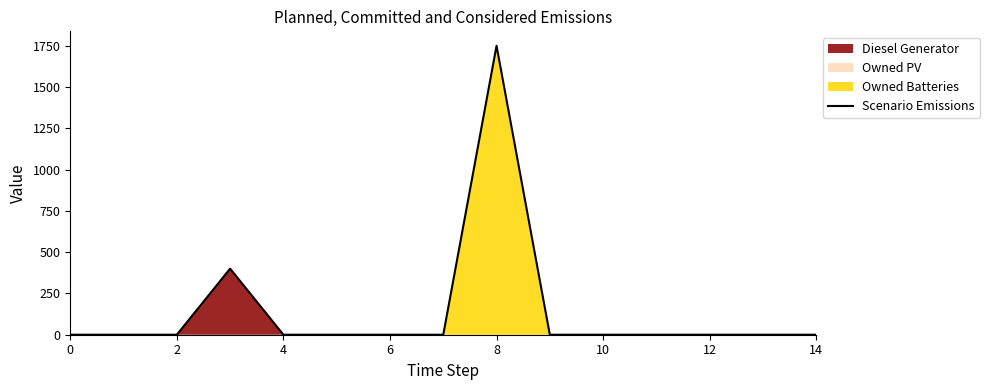

True or false: the data shows 0 at 10.

True